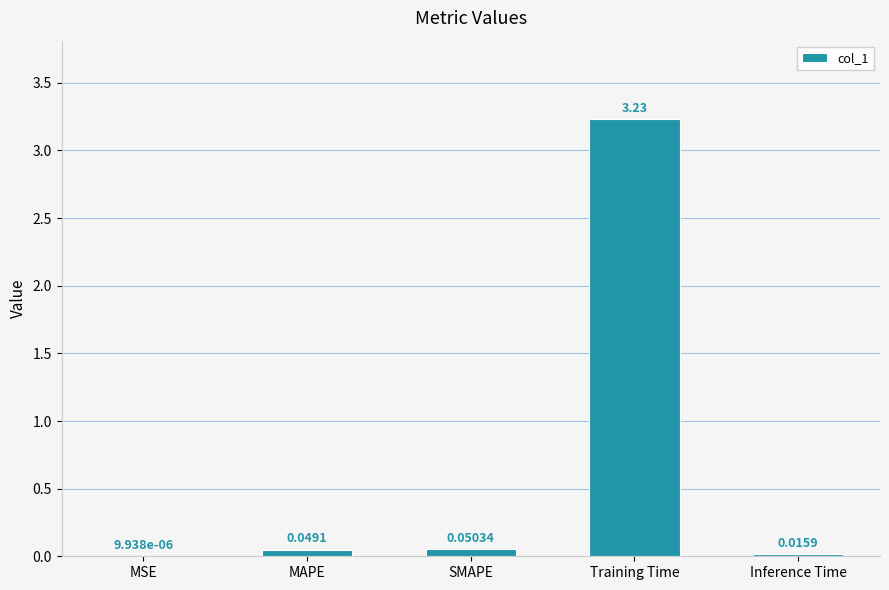

Between Inference Time and MSE, which is larger?

Inference Time